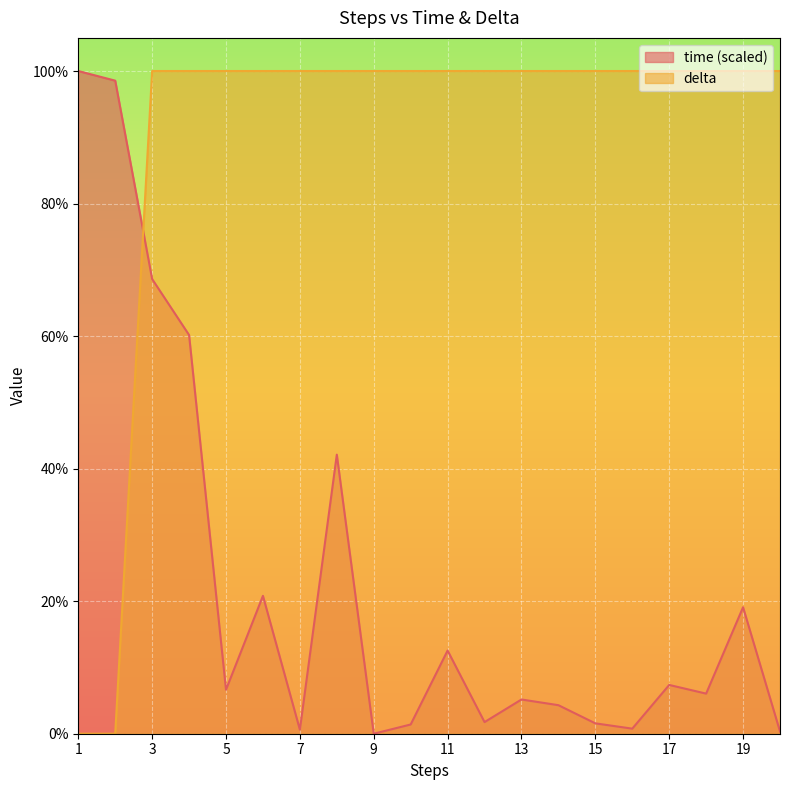

What is the total value across all series at 4?

160.2